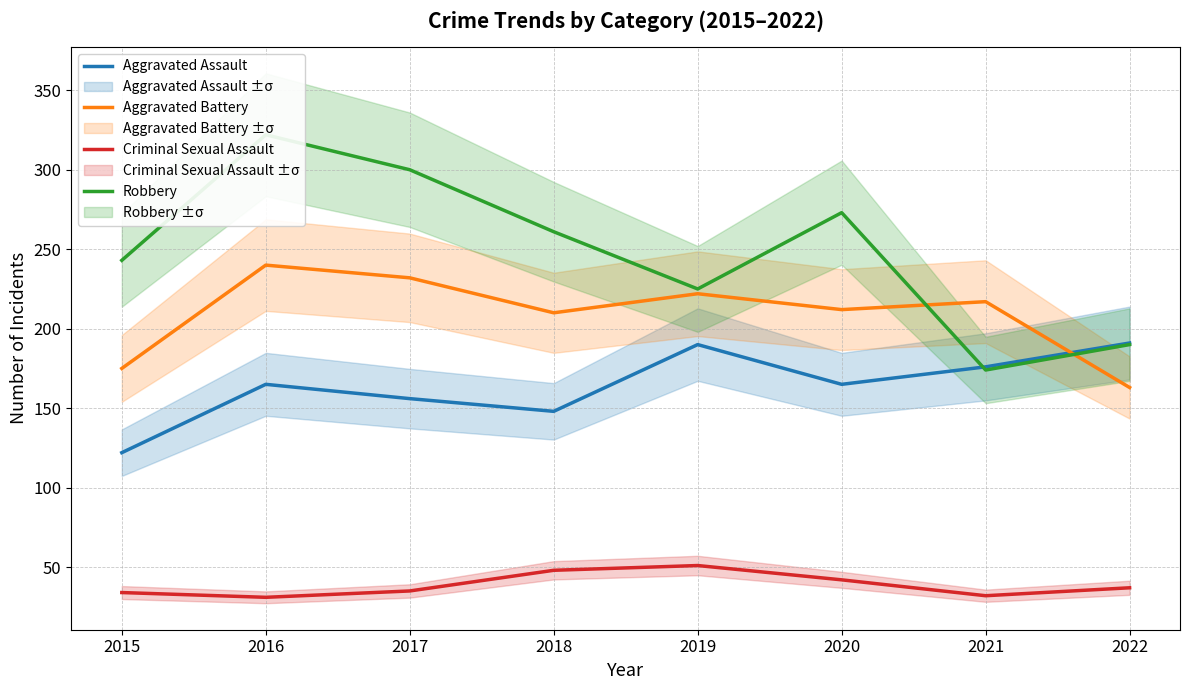

At which label is Criminal Sexual Assault closest to 41?

2020